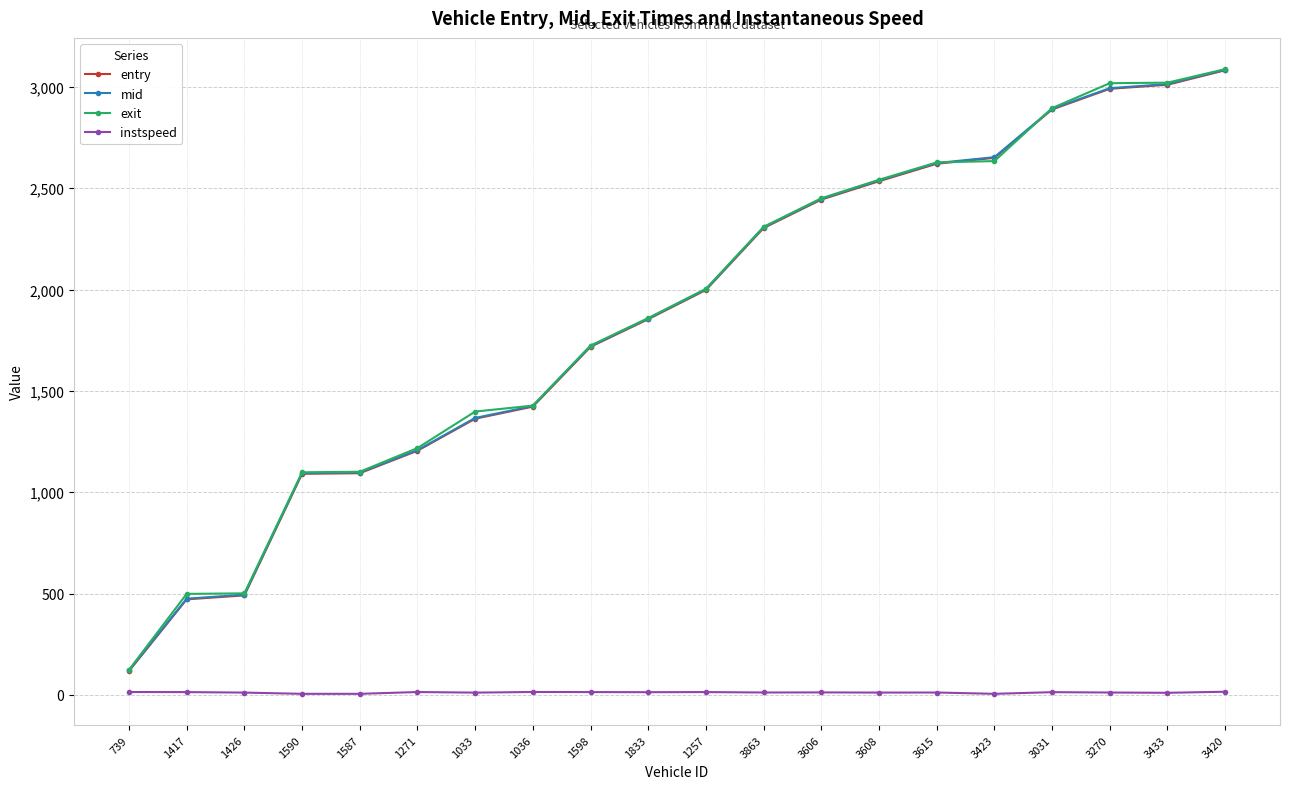

How many values in the mid series are below 2001?

10